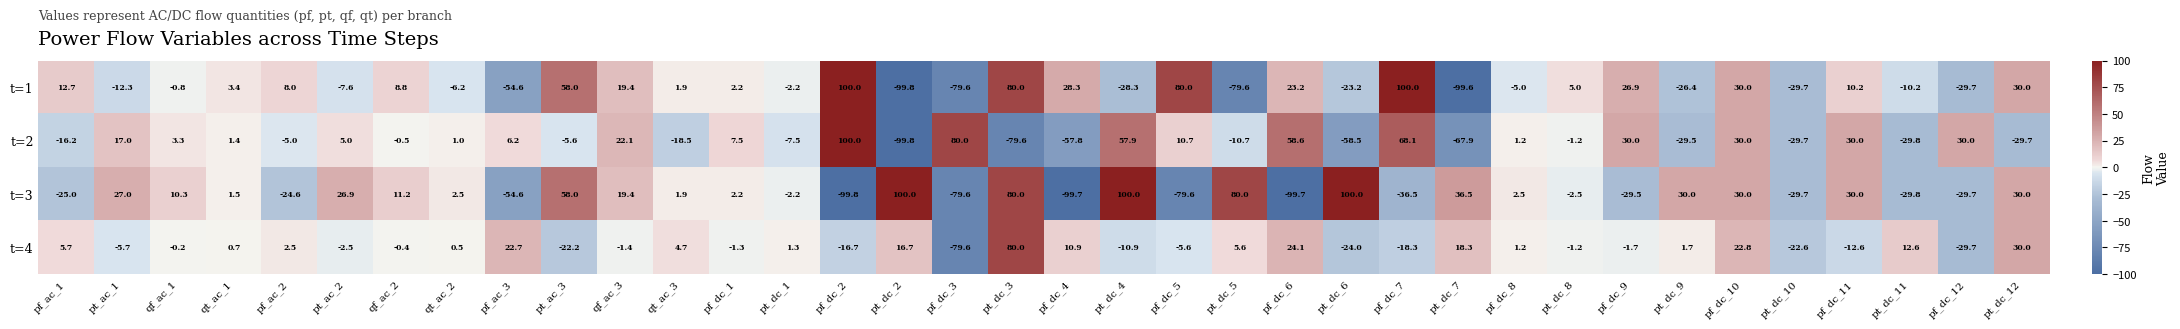

How many categories are shown in the chart?

36